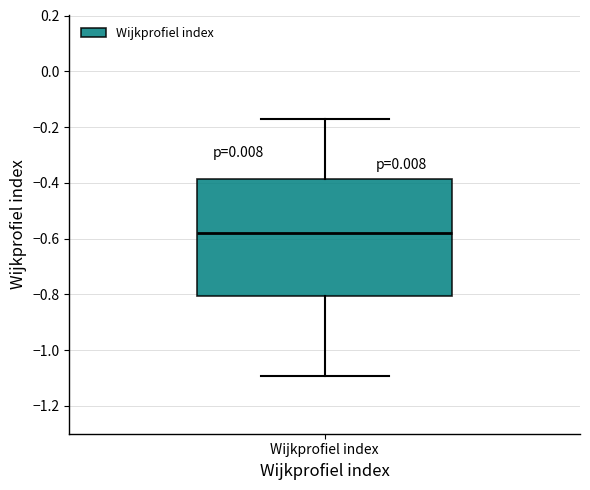

Read this box plot against the y-axis: the position of the median line, the range covered by the box, and the ends of both whiskers. The values are not printed on the chart, so give them approximately, as read against the axis.

median -0.58, box -0.80 to -0.38, whiskers -1.10 to -0.18